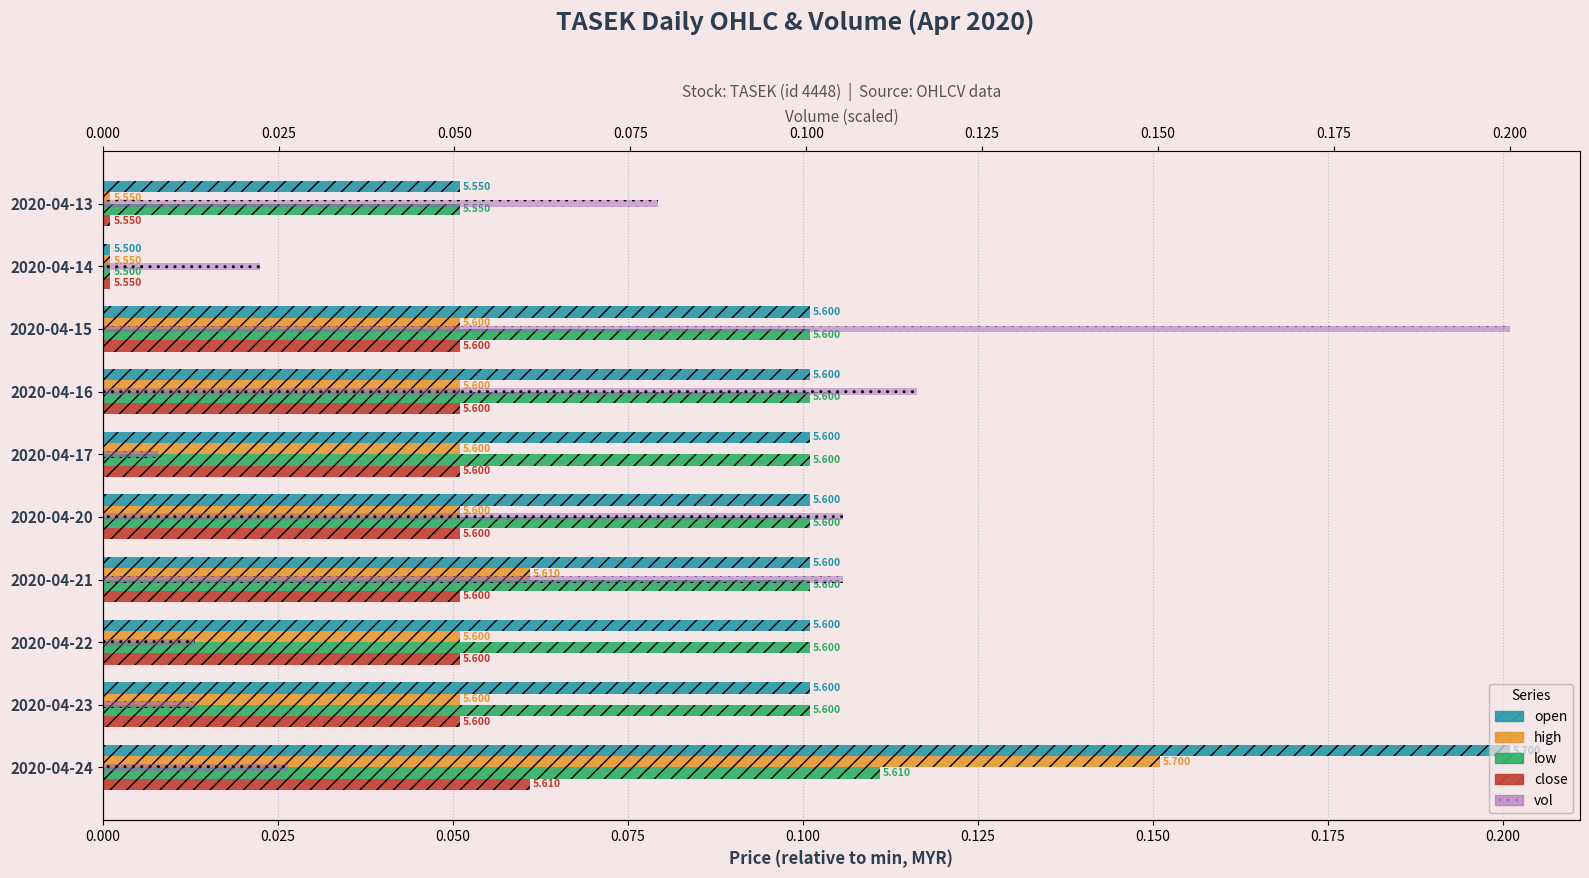

What is the difference between the maximum and minimum values in the high series?

0.2